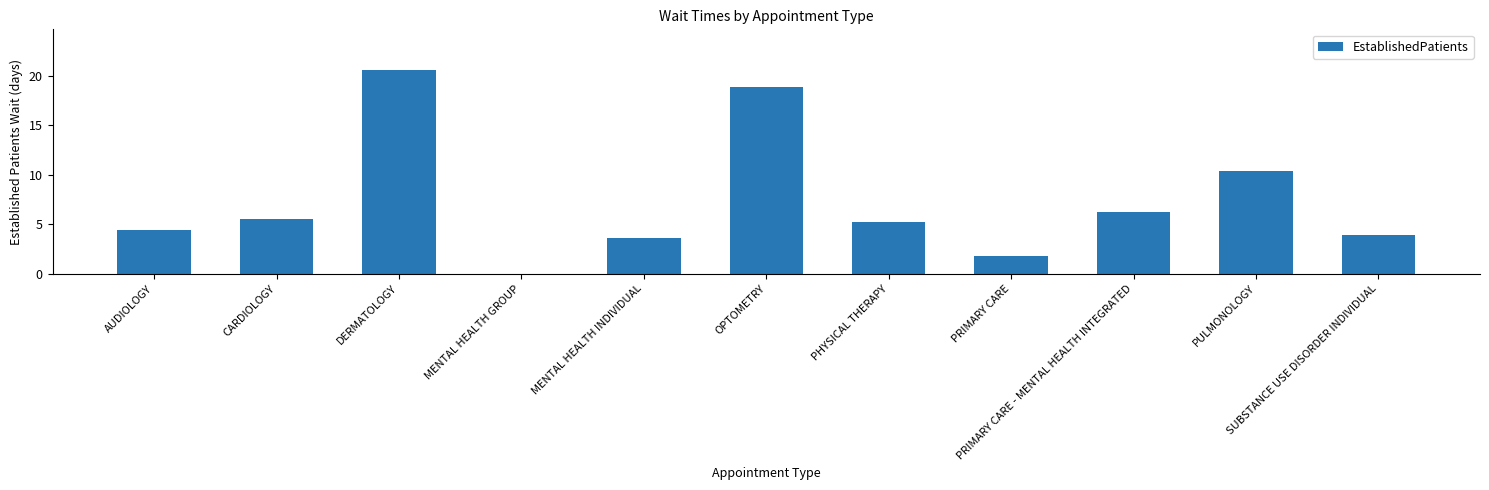

What is the sum of all values?

80.5